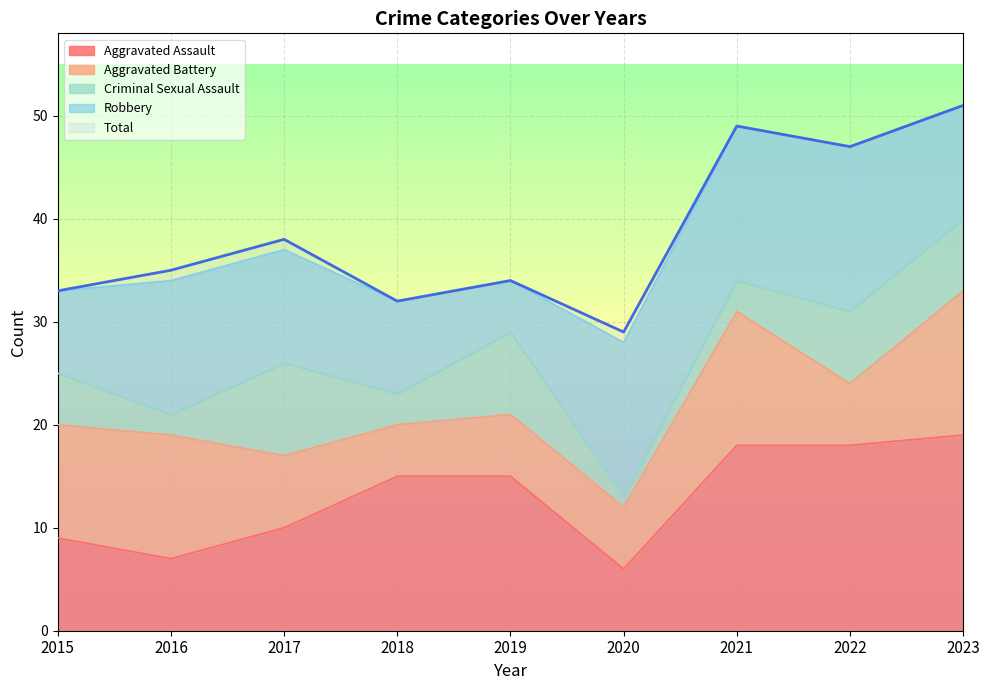

What is the difference between the highest and lowest values at 2023?

44